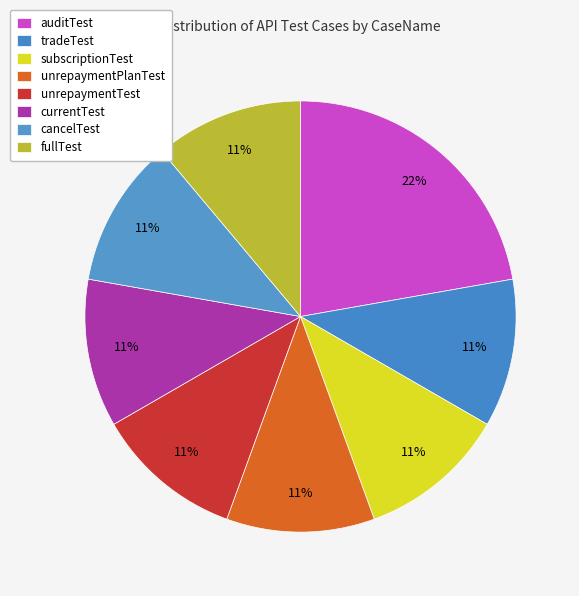

To the nearest percent, what portion does unrepaymentTest represent?

11%